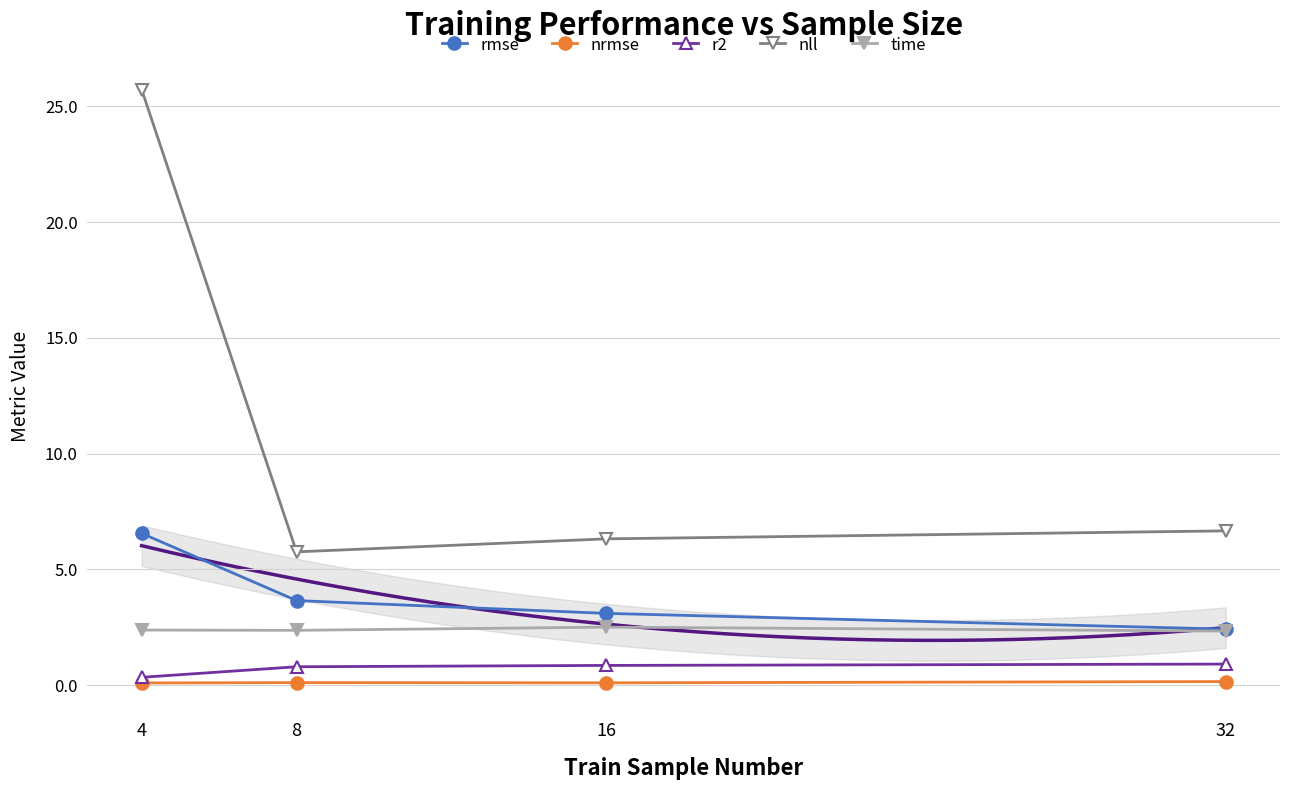

What is the value of the time point at the 3rd from the left?

2.5